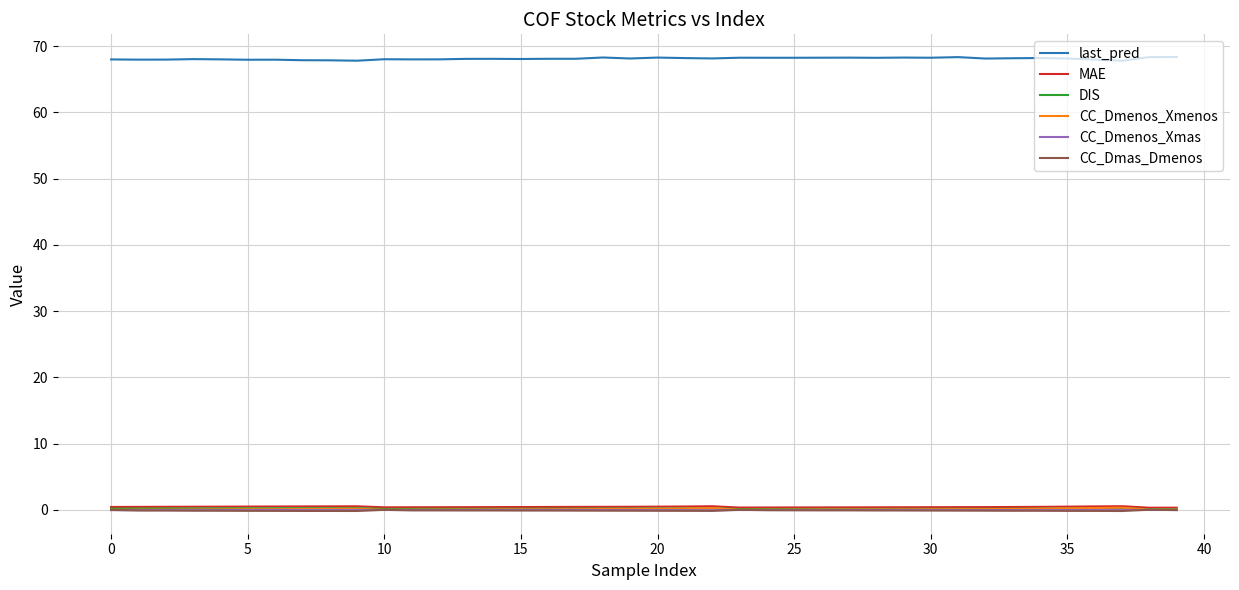

Which series has the largest total across all categories?

last_pred